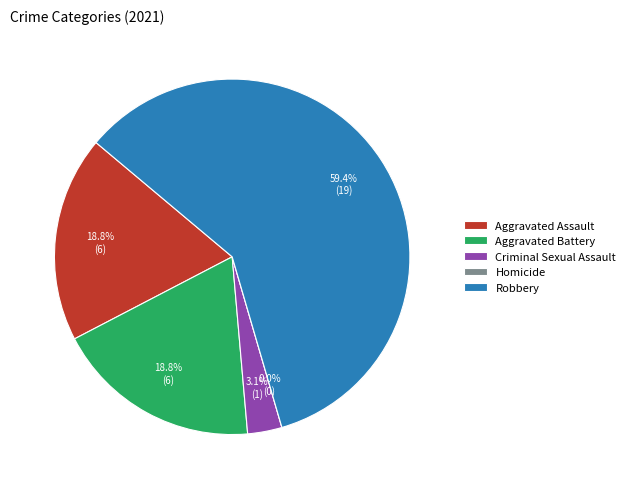

How many segments does this pie chart have?

5